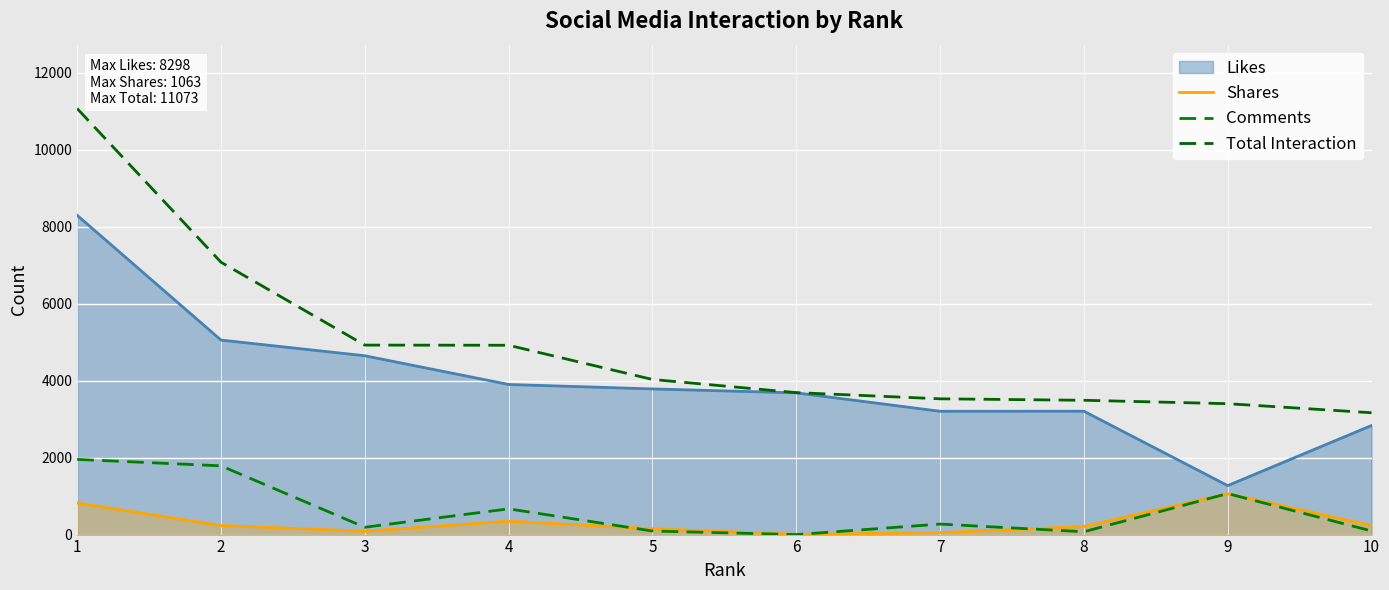

Does the chart display data point markers on the line(s)?

No